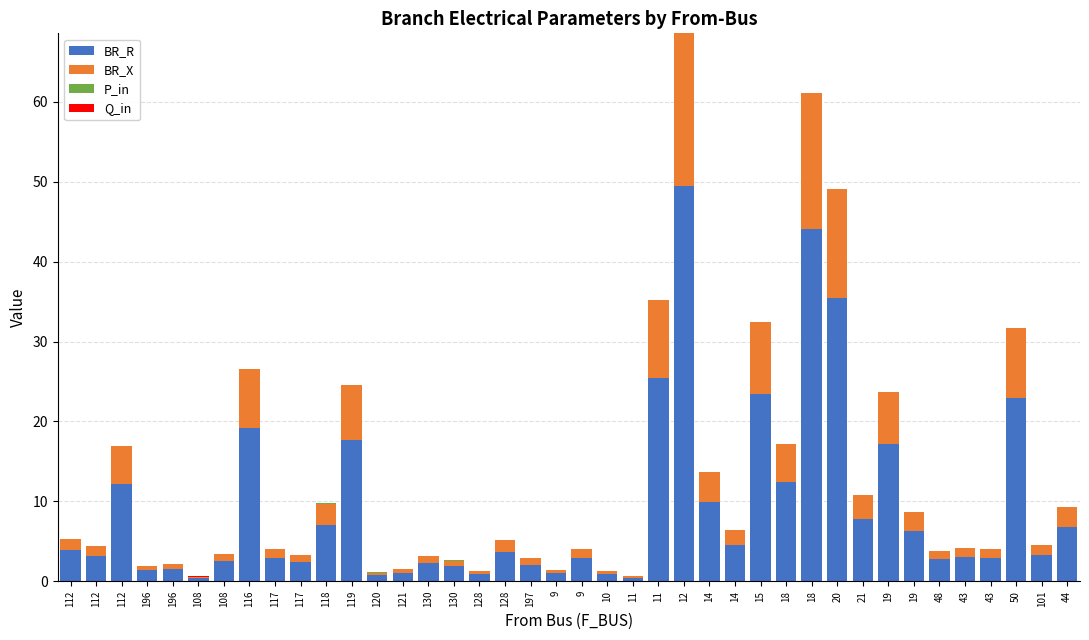

What is the difference between the maximum and minimum values in the BR_R series?

49.1